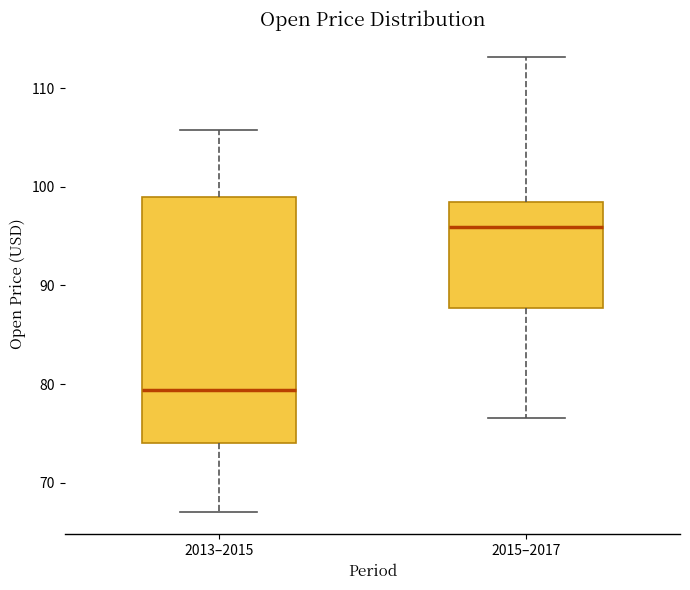

Reading left to right, read every box against the y-axis: the position of its median line, the range the box covers, and the ends of its whiskers. The values are not printed on the chart, so give them approximately, as read against the axis.

2013–2015: median 79, box 74 to 99, whiskers 67 to 106
2015–2017: median 96, box 88 to 98, whiskers 77 to 113